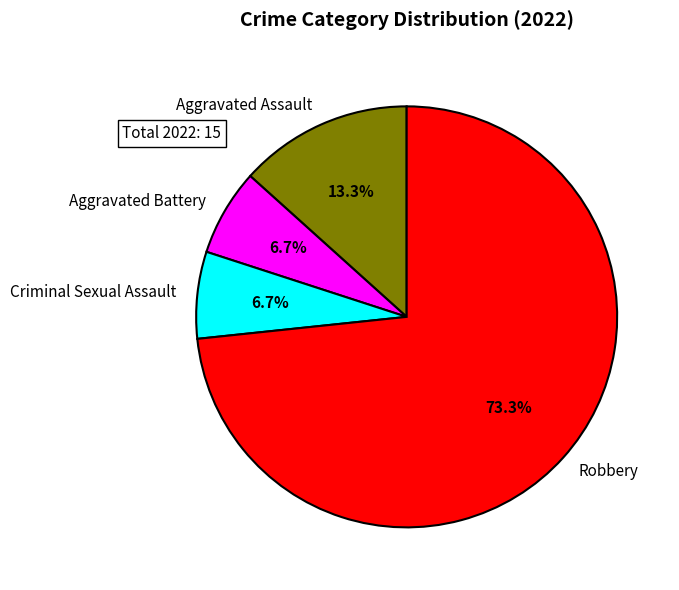

Is the sum of Aggravated Assault and Robbery greater than half?

Yes